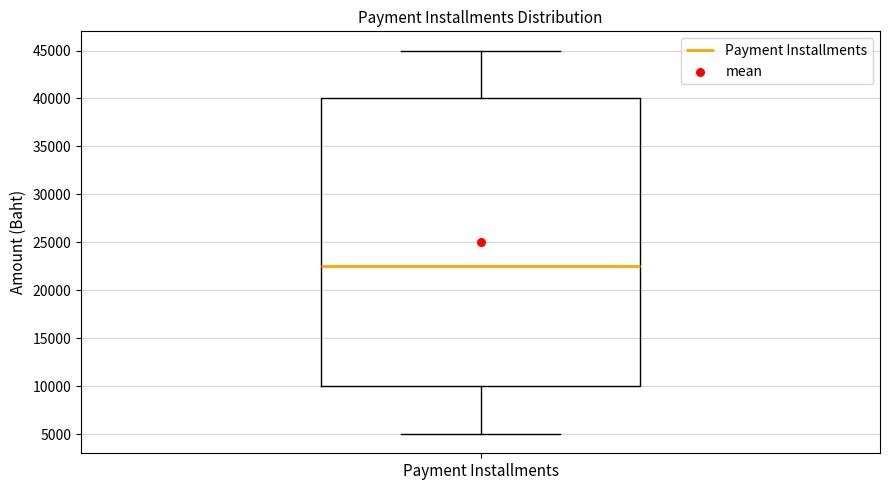

Where does the upper whisker of the box for Payment Installments end on the y-axis? The values are not printed on the chart, so give them approximately, as read against the axis.

45000